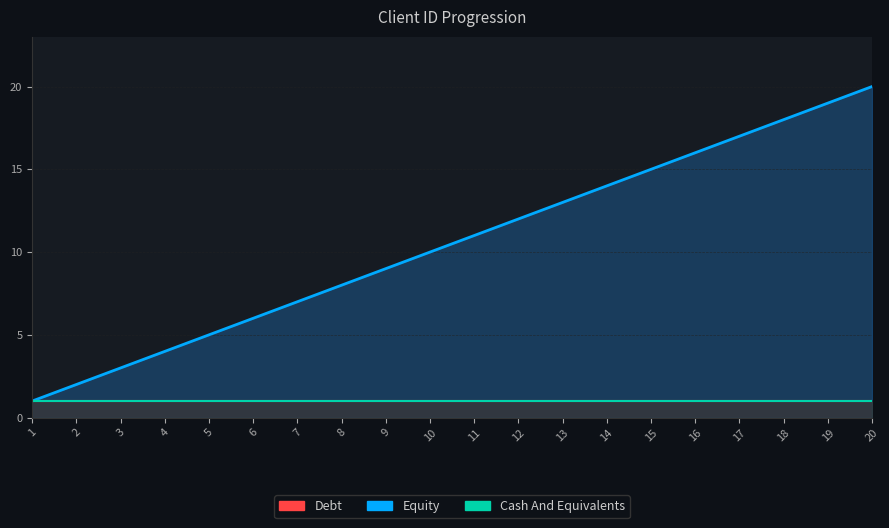

Rank the series at 10 from highest to lowest value.

Equity, Debt, Cash And Equivalents